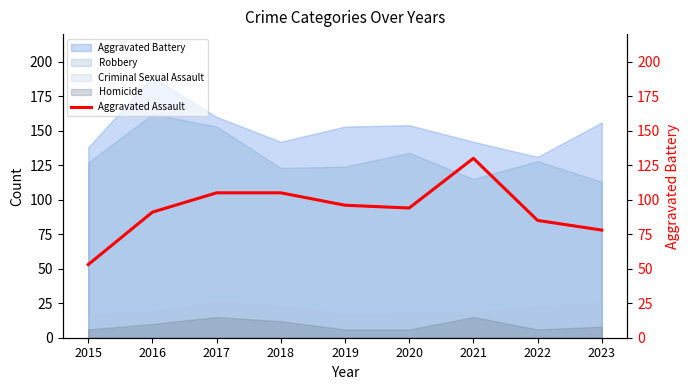

How many interior local peaks (higher than both neighbors) does the data have?

1